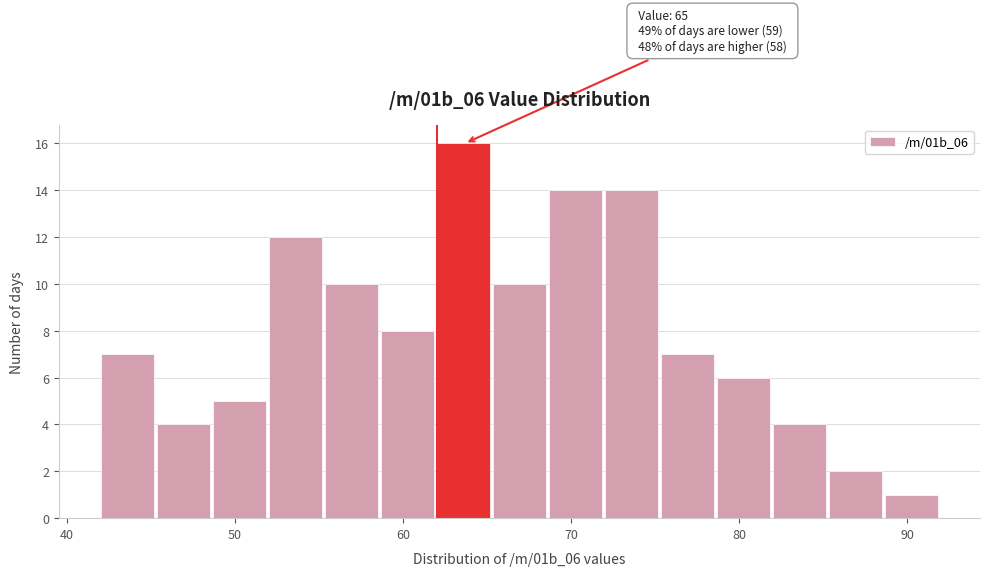

Around what value on the x-axis is the tallest bar? Give the approximate position of its centre, as read against the axis.

64